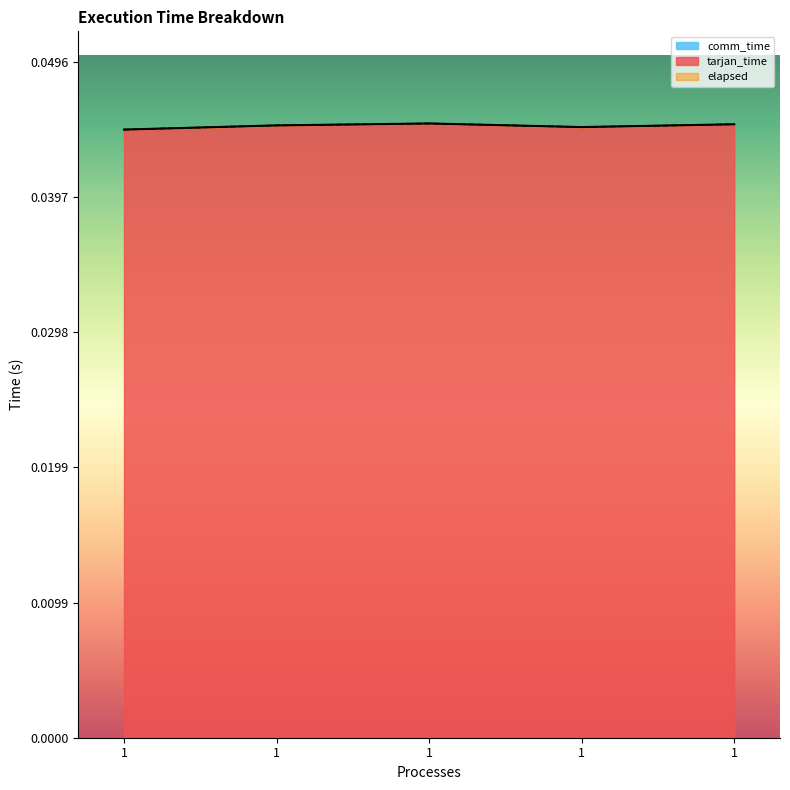

True or false: tarjan_time and elapsed intersect in this chart.

False